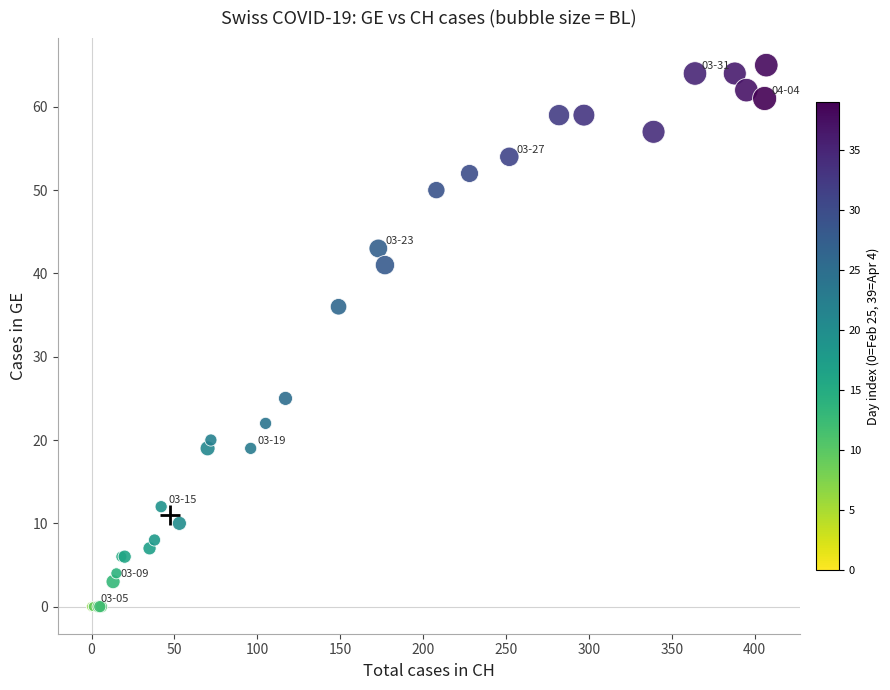

What Y value in the scatter plot is closest to 32?

36